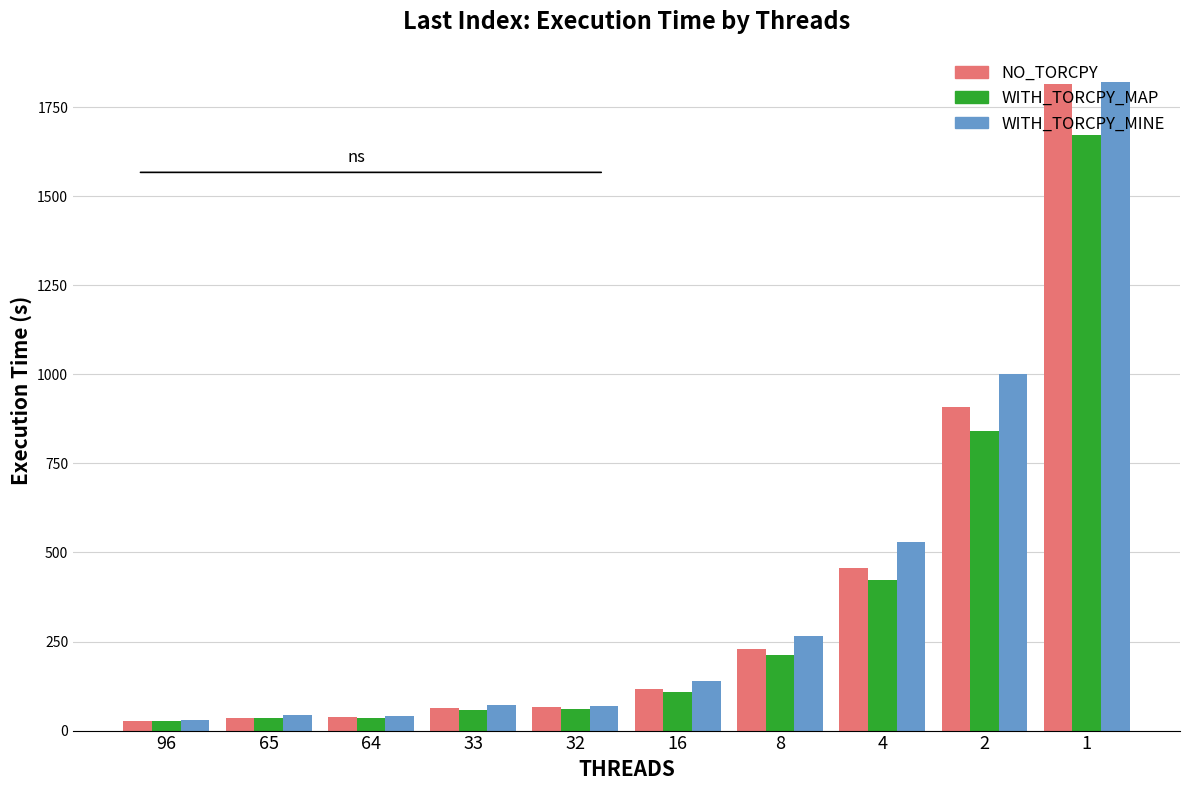

What is the value of the NO_TORCPY bar at the 3rd from the left?

38.9